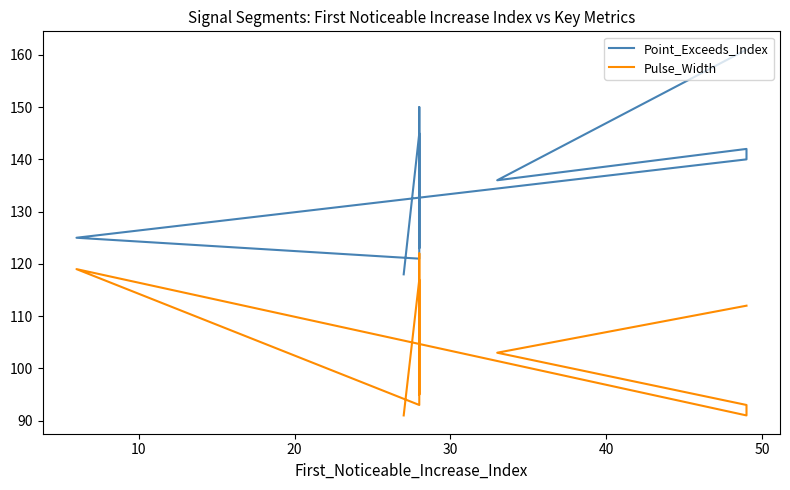

What are all the series names shown in the legend?

Point_Exceeds_Index, Pulse_Width